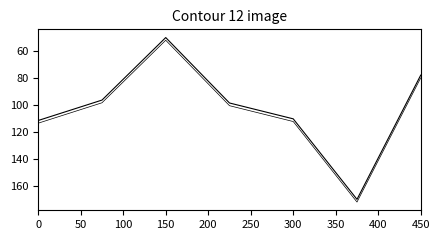

The Internet usage (2) series shows 113.5 at 0. True or false?

True